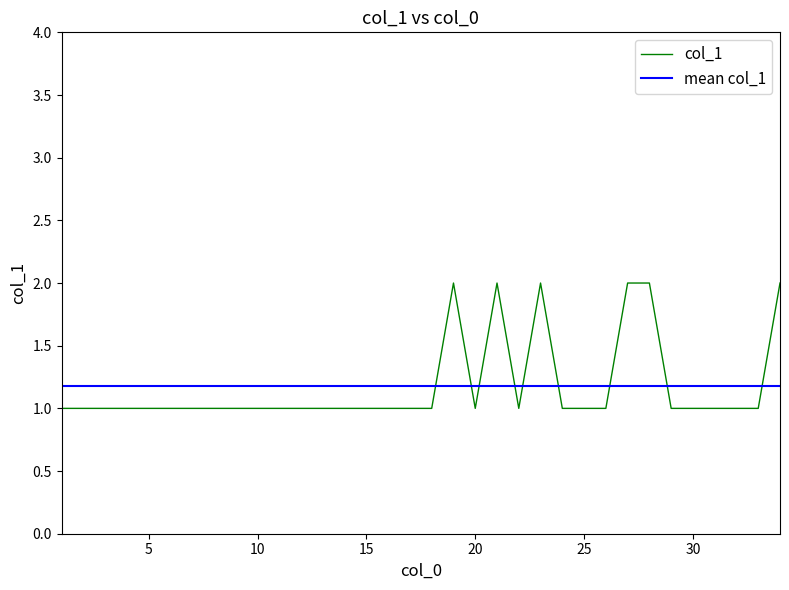

After their last crossing, which series has the higher values: col_1 or mean col_1?

col_1